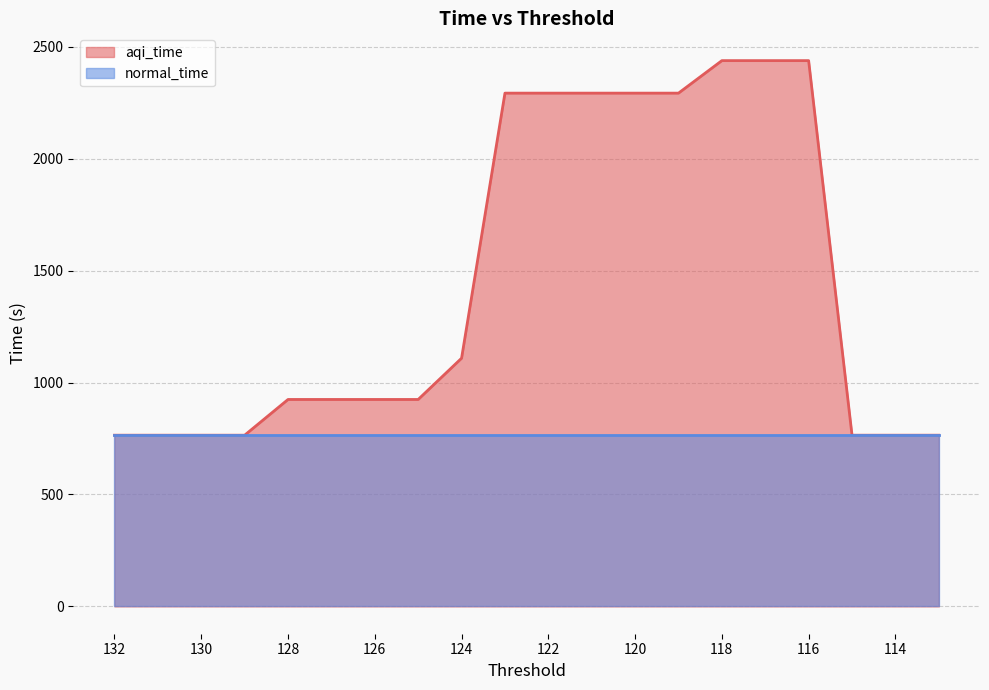

True or false: the data has more than 1 interior local peaks.

False